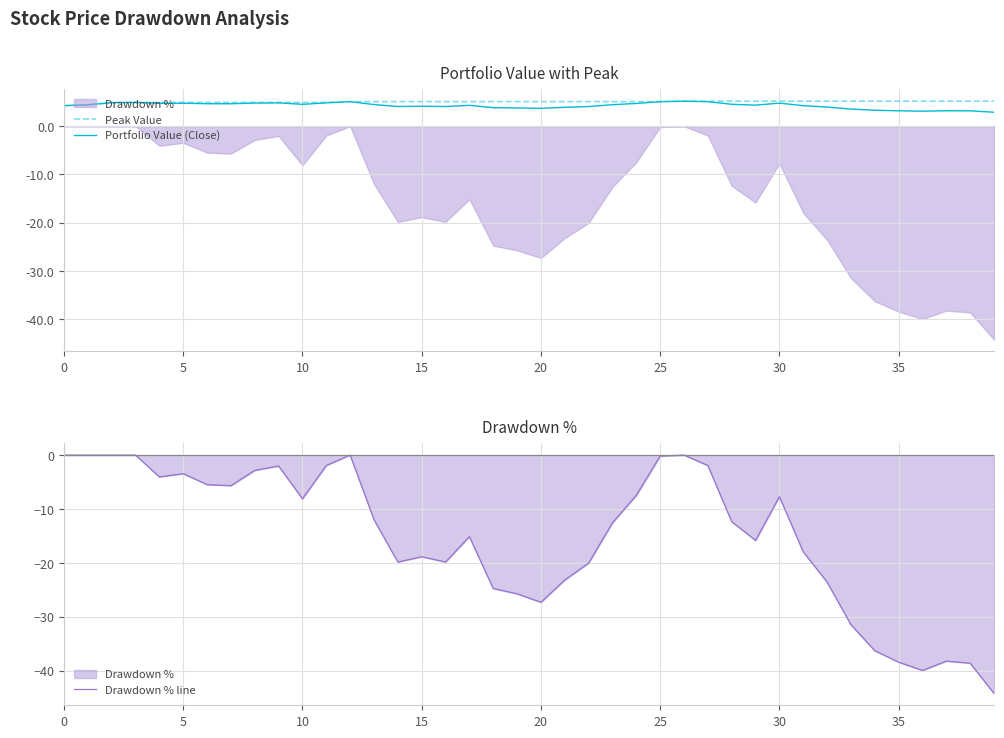

What is the value of the Drawdown % line point at the 23rd from the left?

-20.0